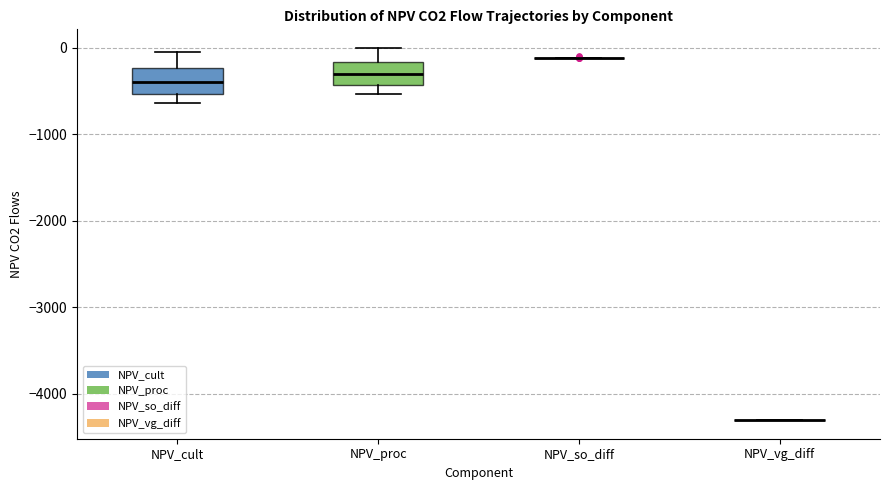

Reading left to right, read every box against the y-axis: the position of its median line, the range the box covers, and the ends of its whiskers. The values are not printed on the chart, so give them approximately, as read against the axis.

NPV_cult: median -400, box -500 to -200, whiskers -600 to 0
NPV_proc: median -300, box -400 to -200, whiskers -500 to 0
NPV_so_diff: box collapsed to a line at -100, whiskers -100 to -100
NPV_vg_diff: box collapsed to a line at -4300, whiskers -4300 to -4300